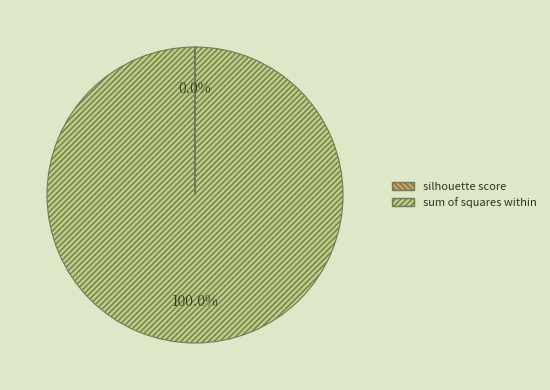

Which category has the biggest portion of the pie?

sum of squares within